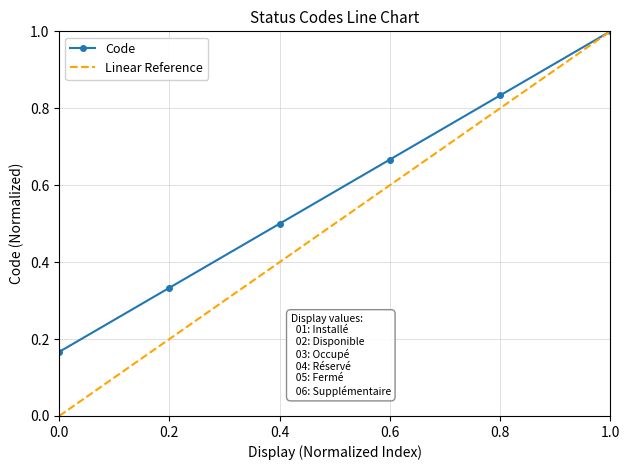

Rank the categories by Code value from lowest to highest.

0.0, 0.2, 0.4, 0.6, 0.8, 1.0